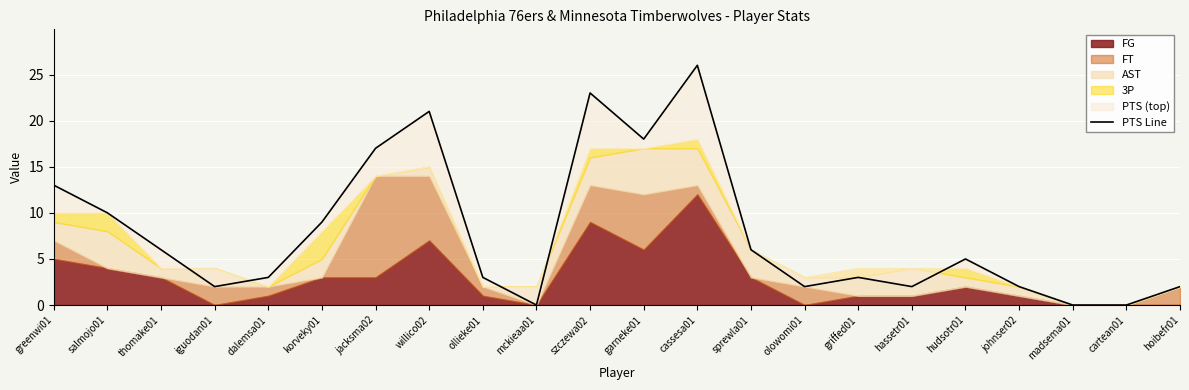

How many points are higher than both their immediate neighbors (excluding endpoints)?

5